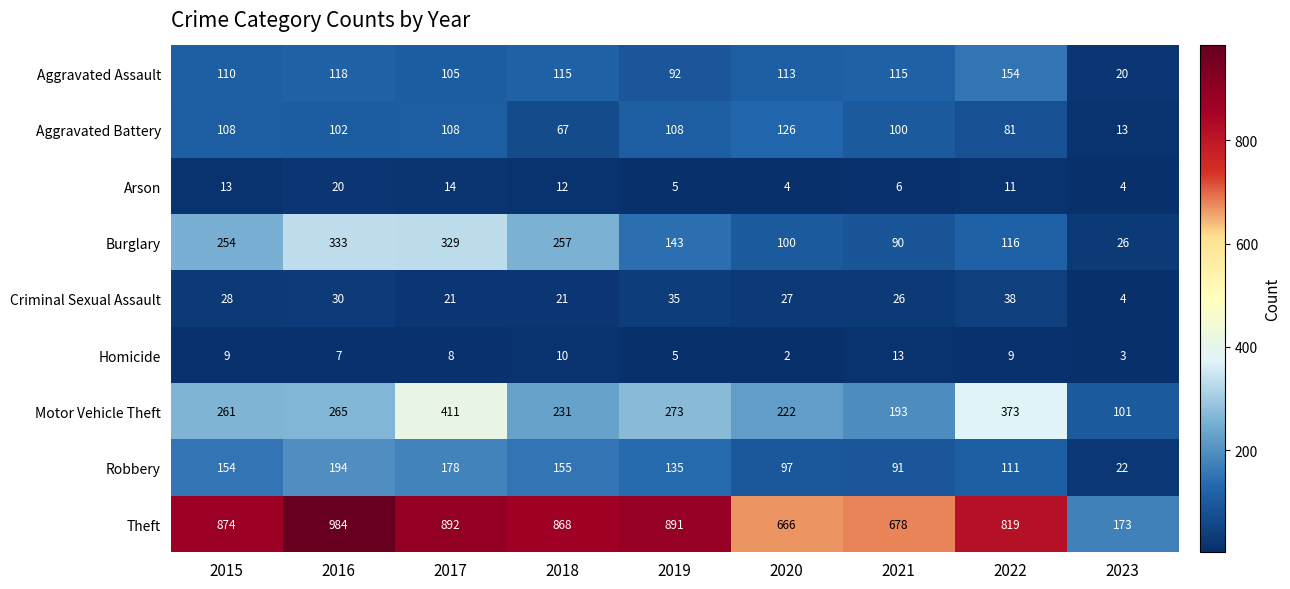

Which series has the largest range (max minus min)?

Theft